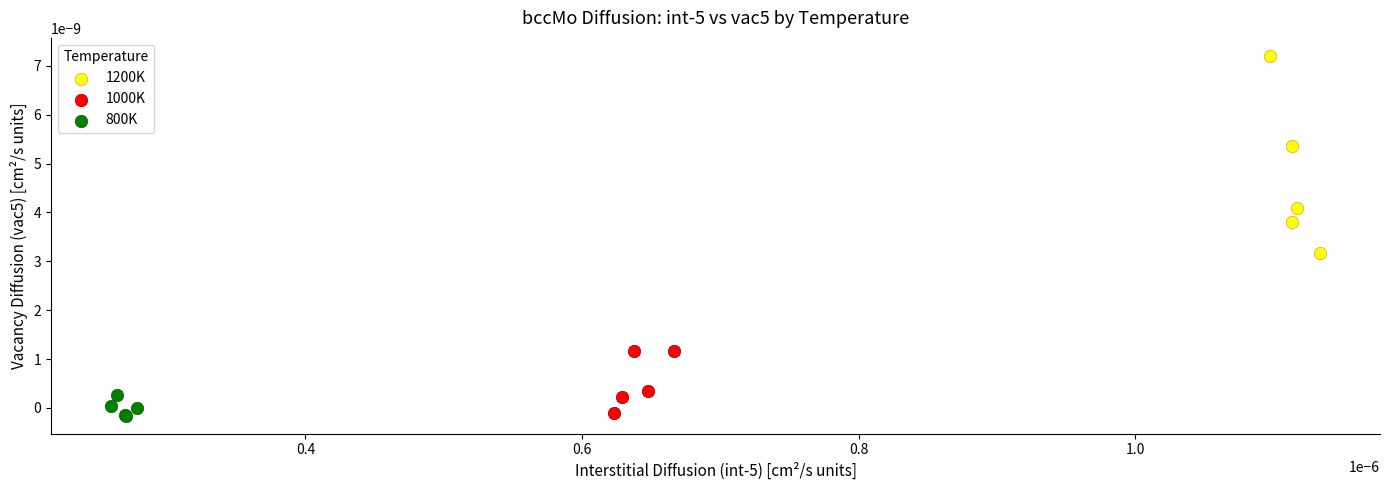

Which series has the largest Y range (max minus min)?

1200K